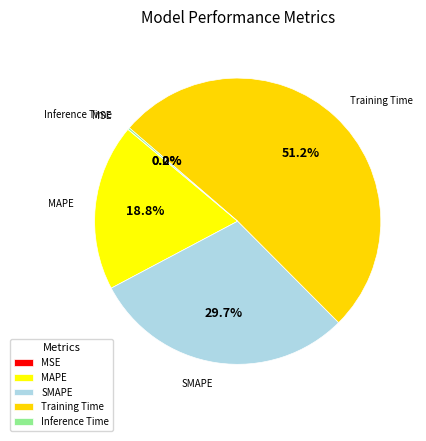

Which has a higher value, SMAPE or Training Time?

Training Time